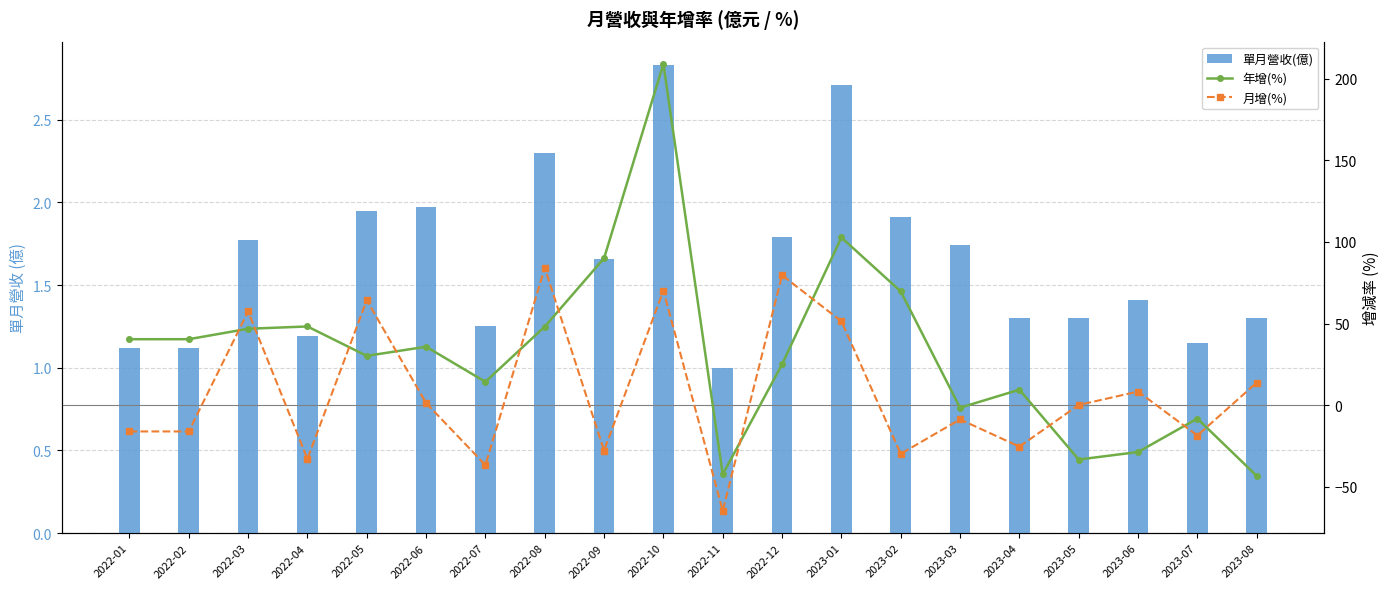

Reading left to right, transcribe all the data shown in this chart.

單月營收(億): 1.1	1.1	1.8	1.2	1.9	2.0	1.2	2.3	1.7	2.8	1.0	1.8	2.7	1.9	1.7	1.3	1.3	1.4	1.1	1.3
年增(%): 40.4	40.4	46.8	48.2	30.2	35.8	14.3	48.1	90.0	209.0	-42.4	25.0	102.7	69.7	-1.6	9.5	-33.3	-28.7	-8.2	-43.3
月增(%): -16.1	-16.1	57.4	-32.9	64.3	1.3	-36.7	84.1	-27.8	70.2	-64.7	79.6	51.4	-29.8	-8.7	-25.4	0.1	8.3	-18.6	13.8